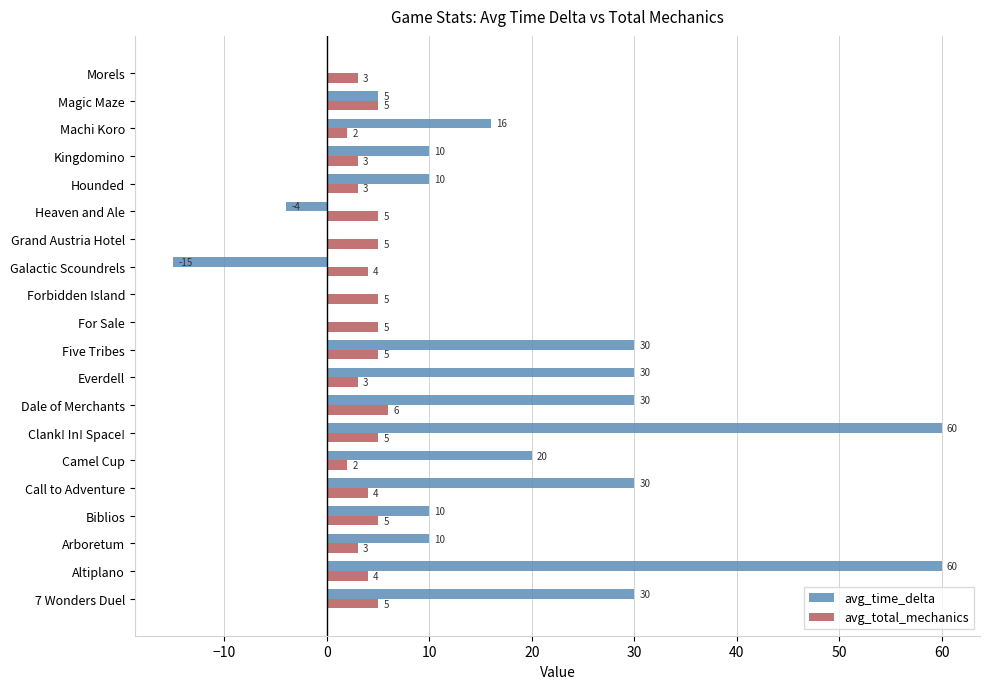

Which series has the widest spread of values?

avg_time_delta